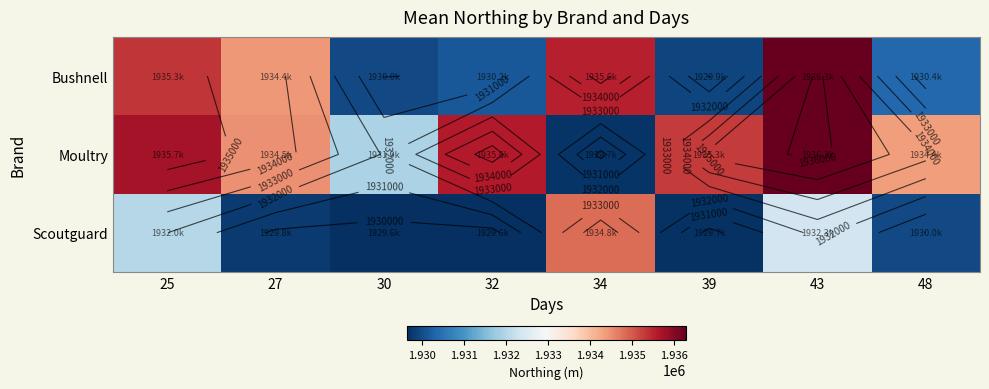

What is the difference between the maximum and second lowest values in the Scoutguard series?

5176.7